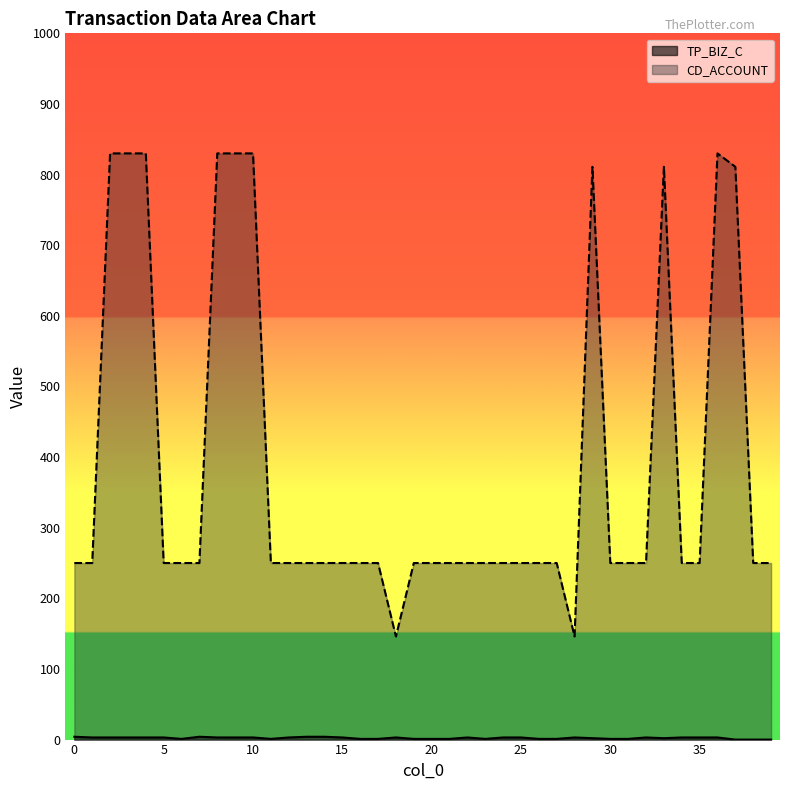

Where is the first local minimum for TP_BIZ_C?

6